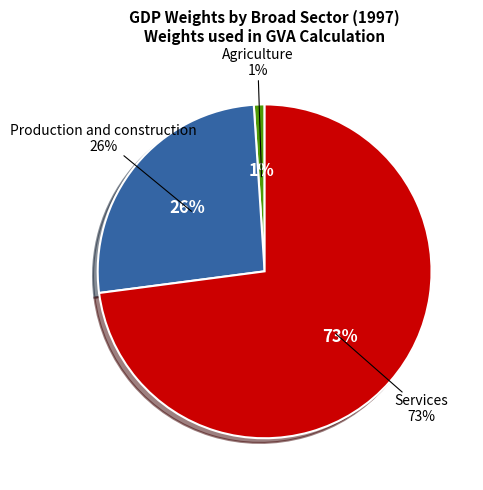

Rank the categories by value from highest to lowest.

Services, Production and construction, Agriculture